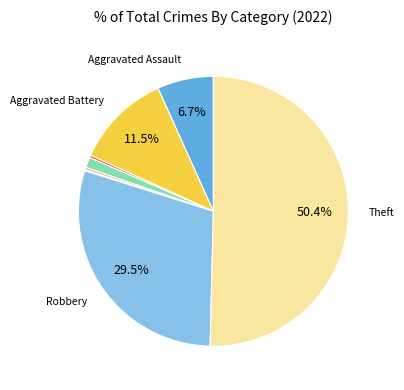

Which slice represents more than half of the pie?

Theft